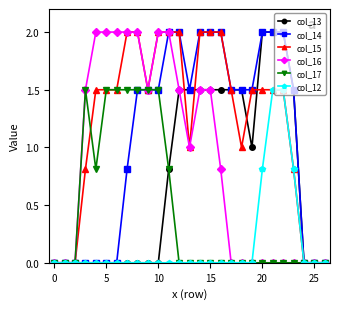

What is the highest value of the col_16 series?

2.0